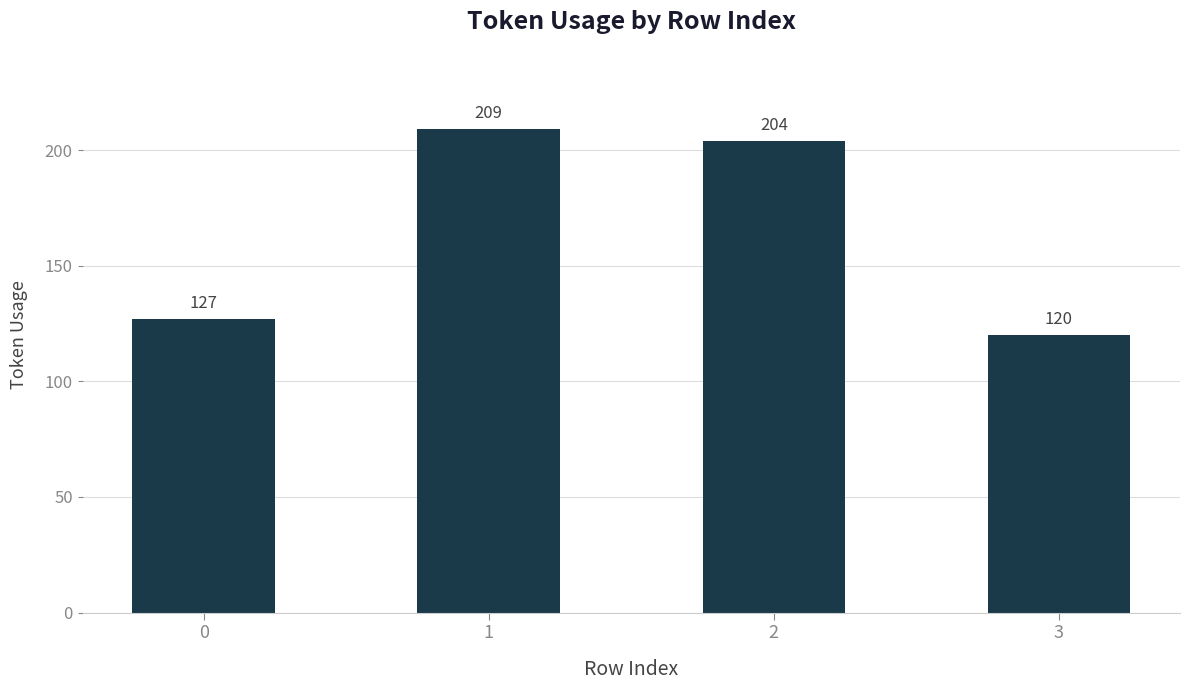

Are the bars horizontal?

No